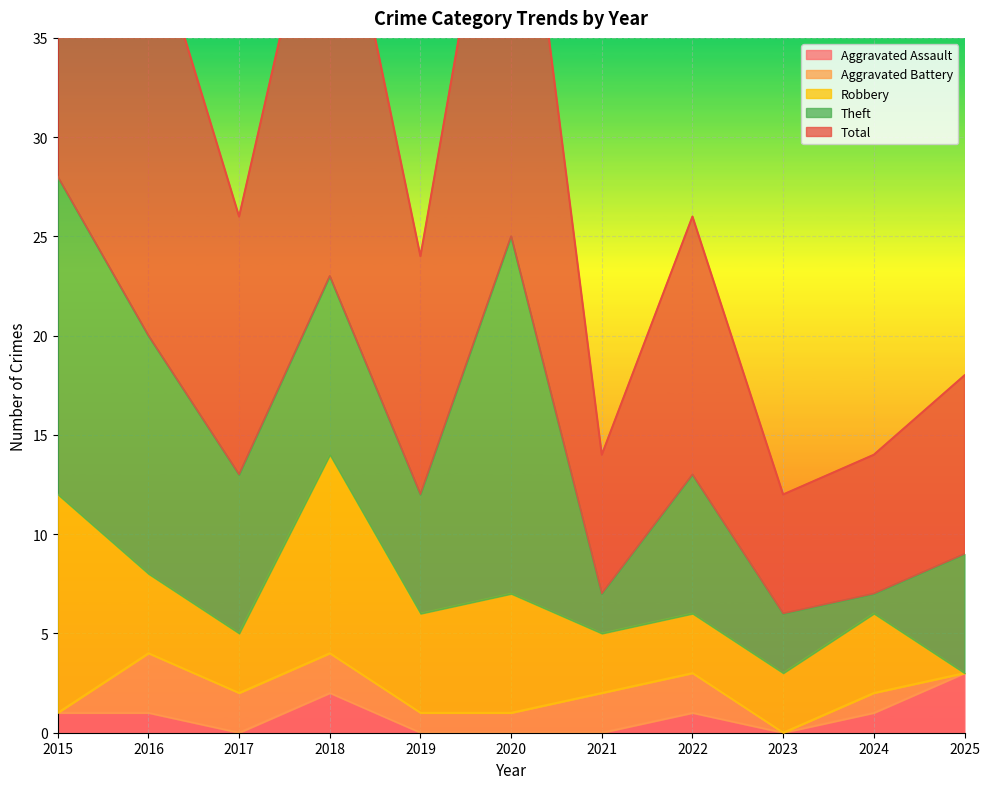

What are all the series names shown in the legend?

Aggravated Assault, Aggravated Battery, Robbery, Theft, Total